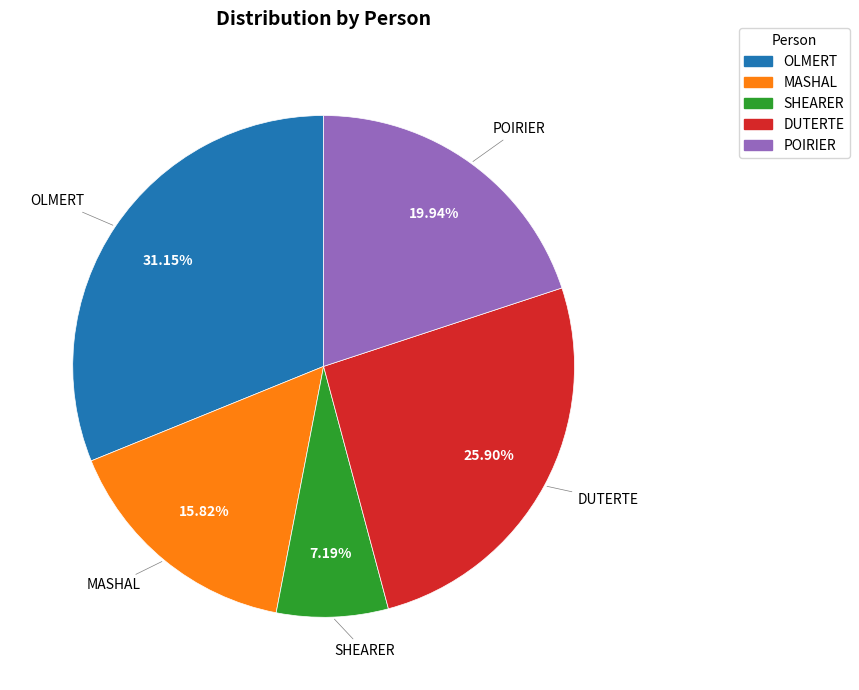

Count the number of slices in the pie.

5